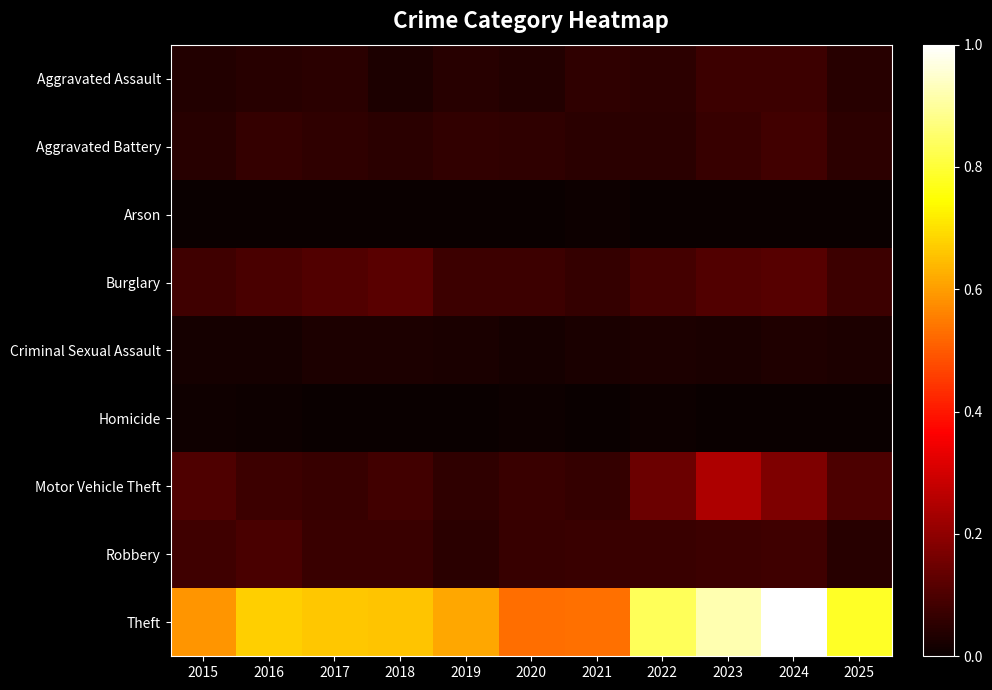

List the series in order of their peak value, highest first.

Theft, Motor Vehicle Theft, Burglary, Robbery, Aggravated Battery, Aggravated Assault, Criminal Sexual Assault, Homicide, Arson